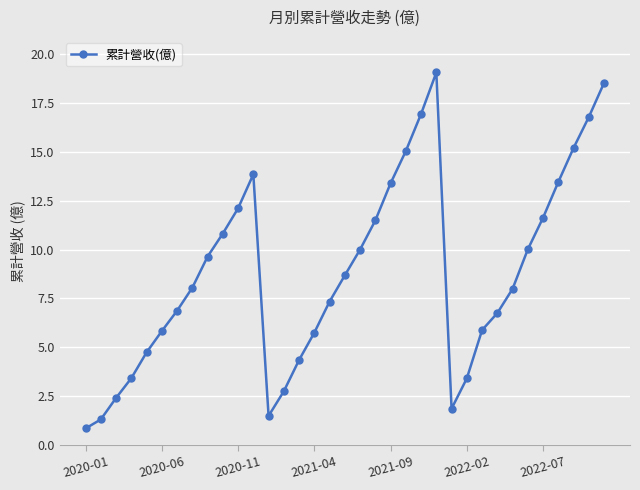

What is the value of the 23rd point from the left?

16.9